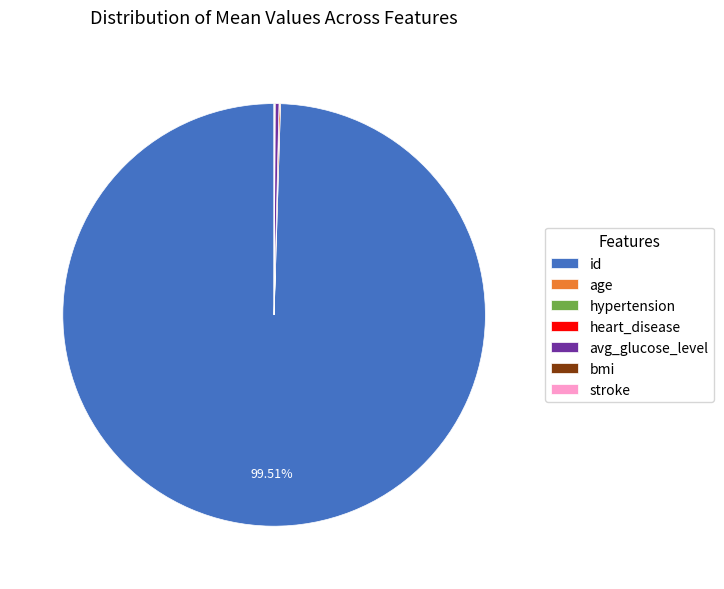

Which slice represents more than half of the pie?

id